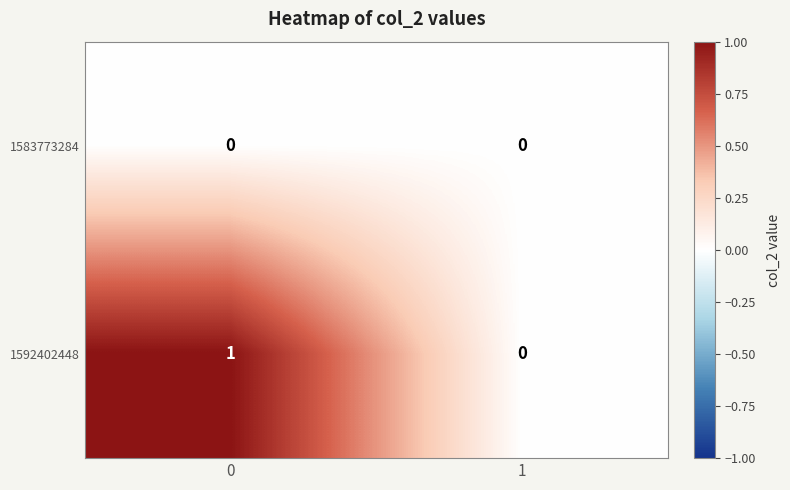

True or false: 1592402448 has a value of 1 at 0.

True